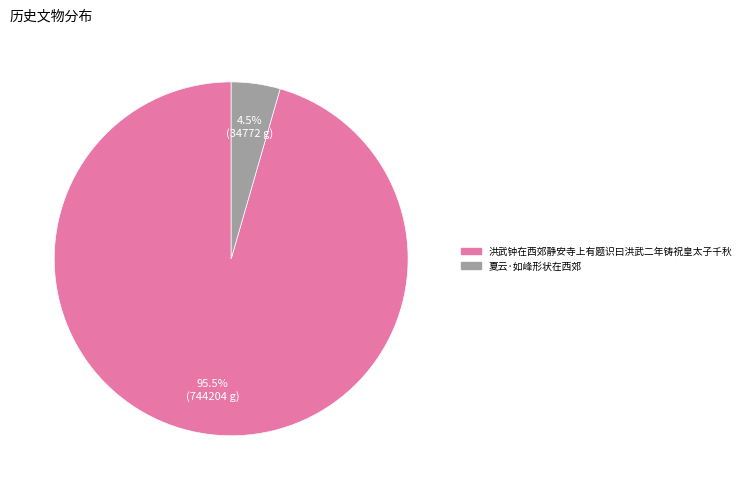

Is the sum of 洪武钟在西郊静安寺上有题识曰洪武二年铸祝皇太子千秋 and 夏云·如峰形状在西郊 greater than half?

Yes